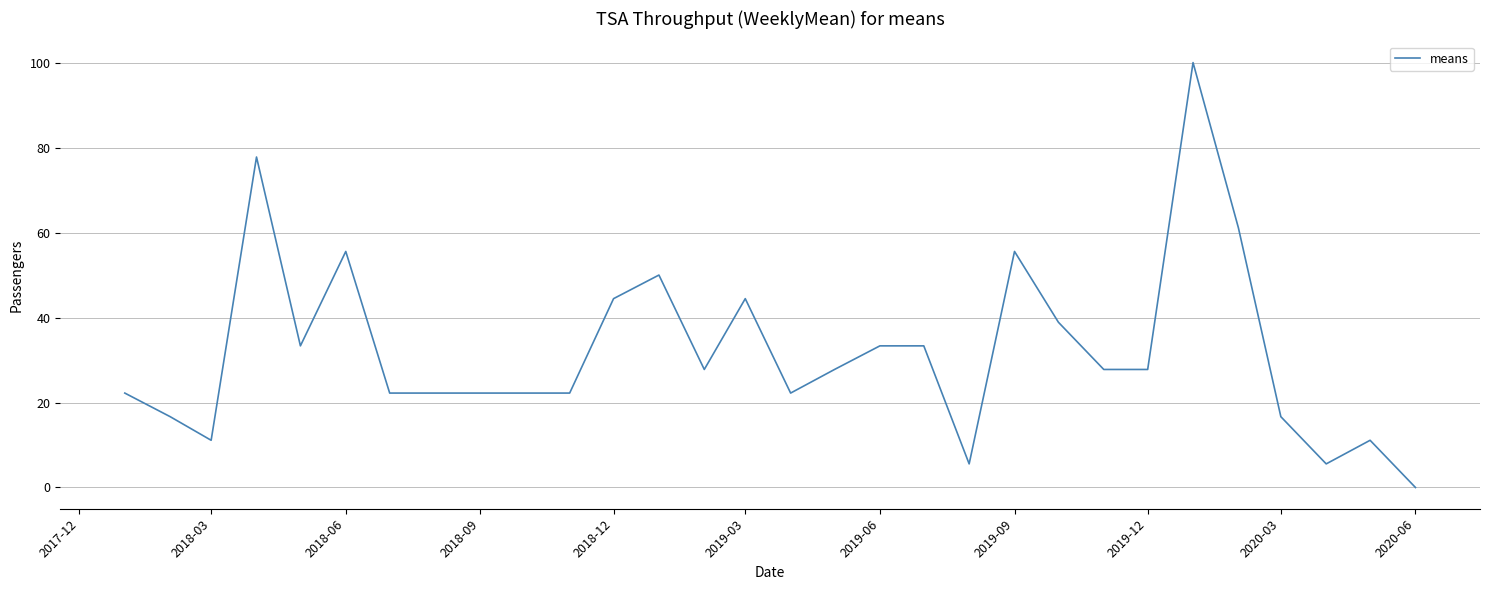

What is the maximum value shown in the chart?

100.0